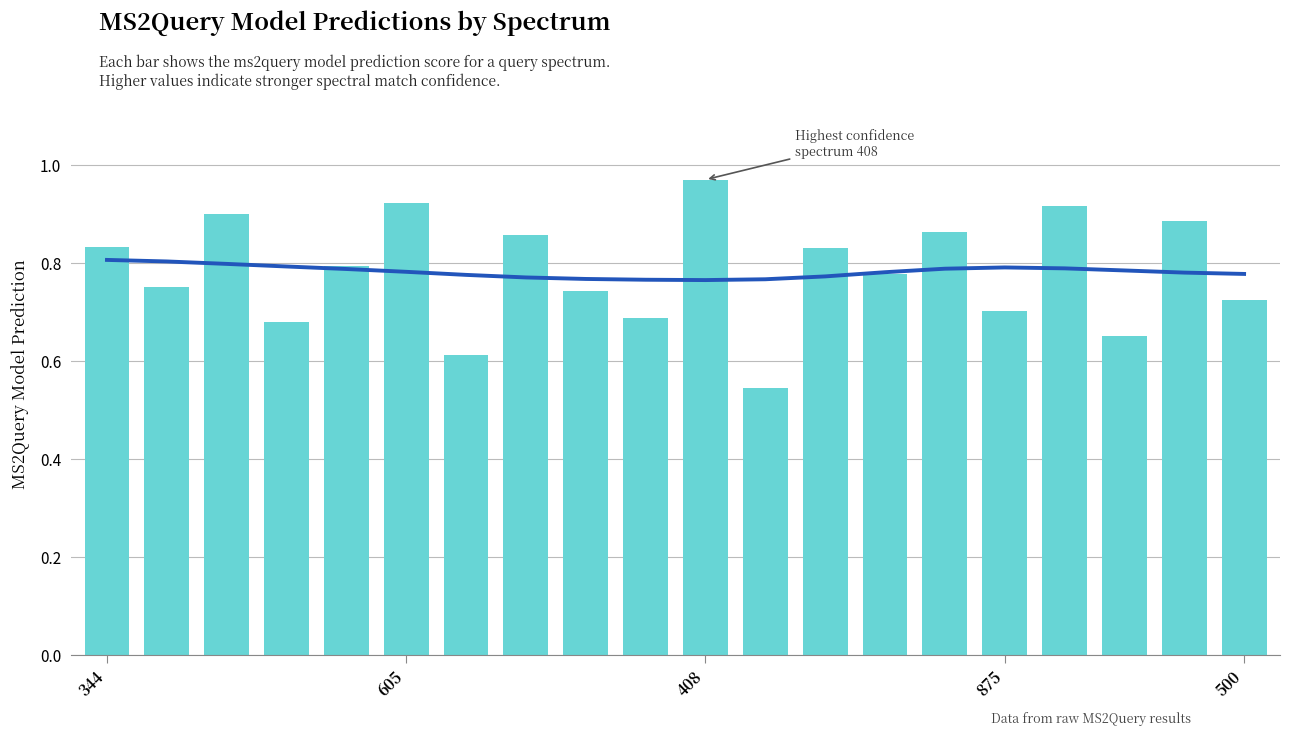

What is the total value across all series at 14?

1.7